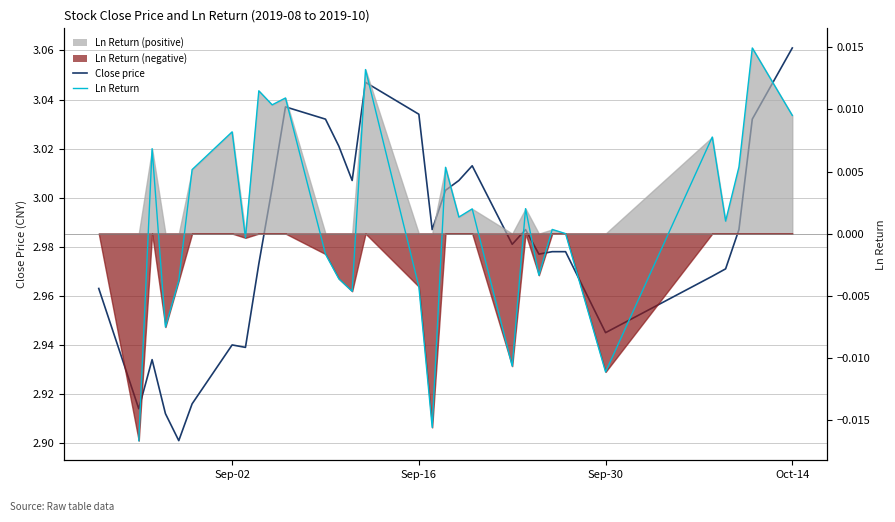

What is the difference between the second highest and second lowest values in the Close price series?

0.1